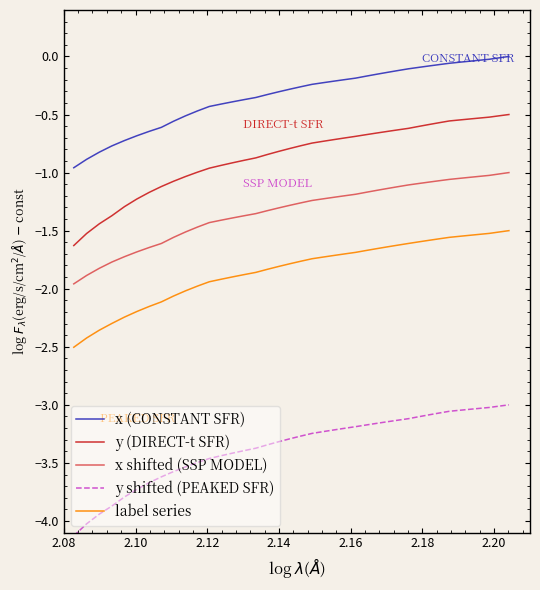

List the series in order of their peak value, highest first.

x (CONSTANT SFR), y (DIRECT-t SFR), x shifted (SSP MODEL), label series, y shifted (PEAKED SFR)